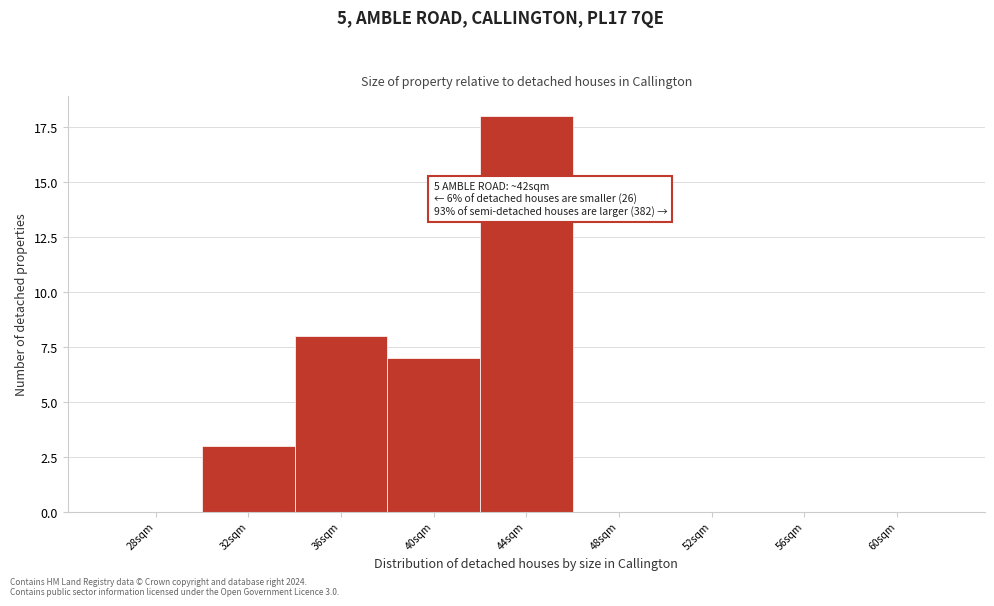

Reading left to right, what are all the values shown in this chart?

28sqm=0	32sqm=3	36sqm=8	40sqm=7	44sqm=18	48sqm=0	52sqm=0	56sqm=0	60sqm=0